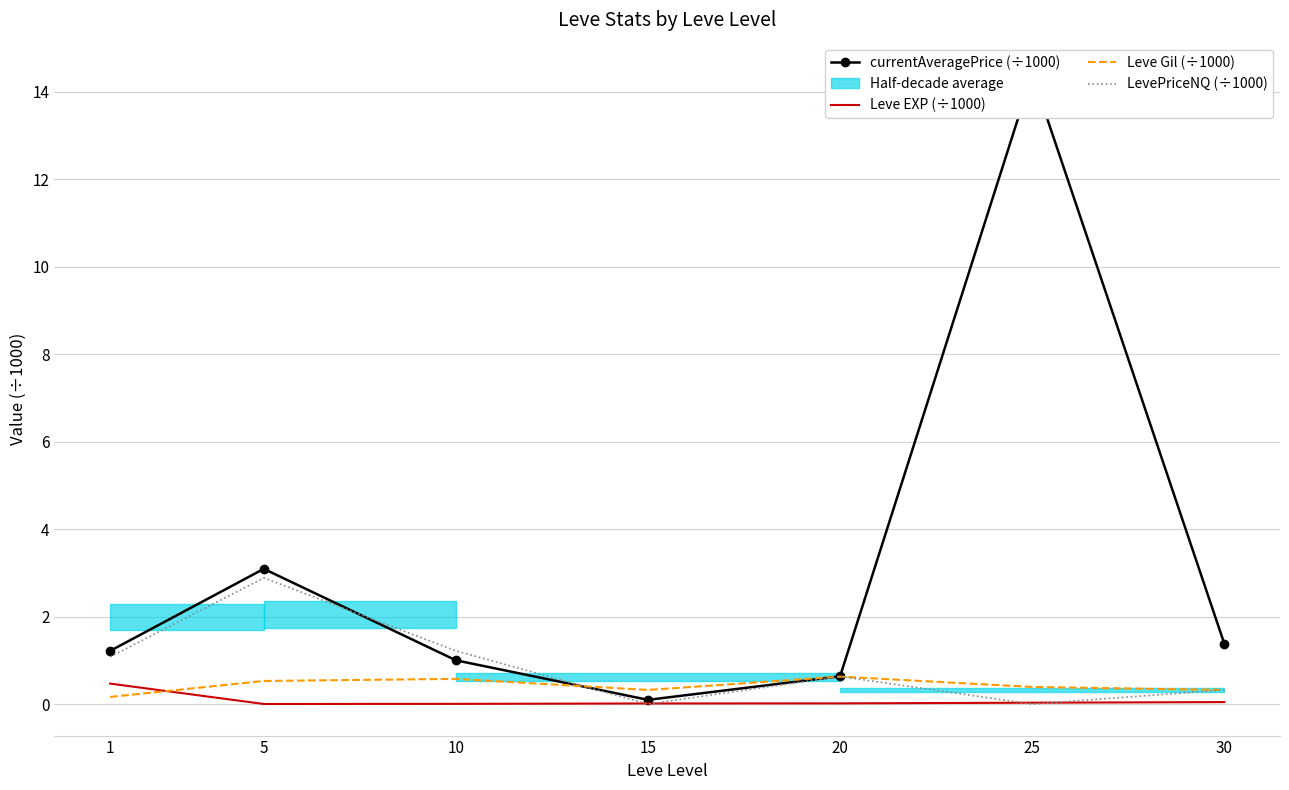

At how many categories does at least one series exceed 4?

1